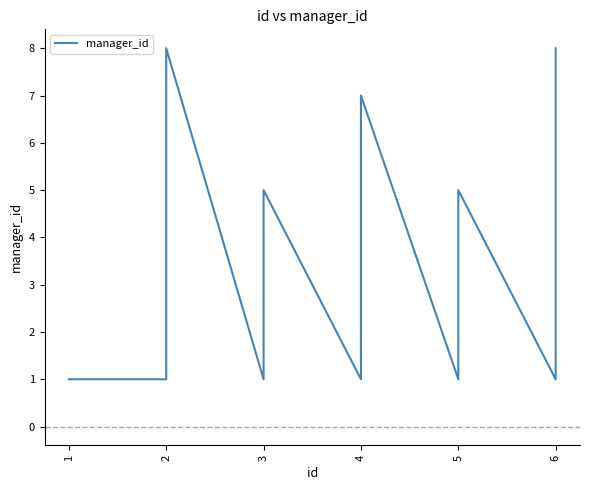

At which category does the chart reach its minimum across all series?

1